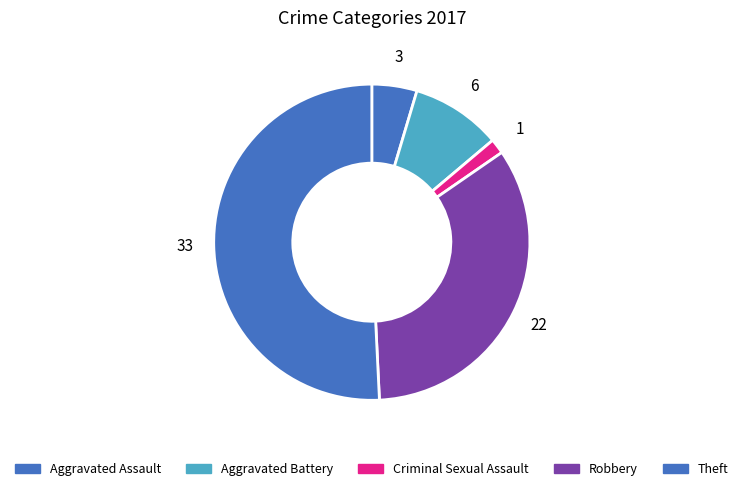

Is there any slice that represents more than half of the pie?

Yes